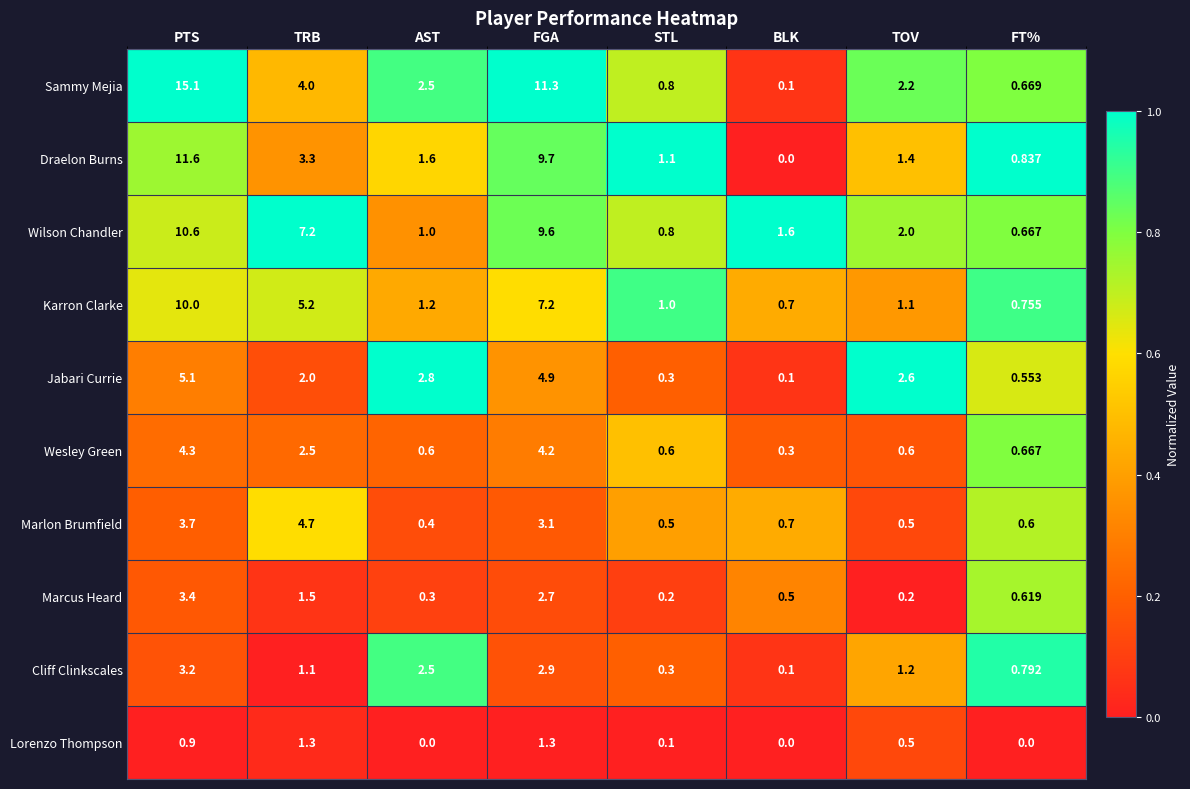

At TRB, list the series in order from smallest to largest.

Cliff Clinkscales, Lorenzo Thompson, Marcus Heard, Jabari Currie, Wesley Green, Draelon Burns, Sammy Mejia, Marlon Brumfield, Karron Clarke, Wilson Chandler